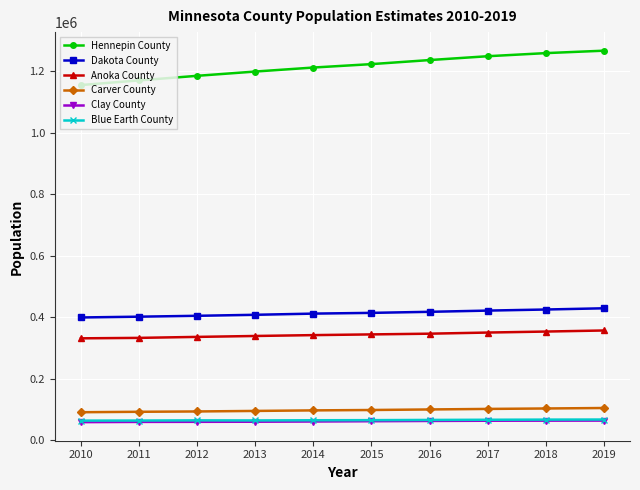

The value of Hennepin County at 2016 is 2217162. True or false?

False